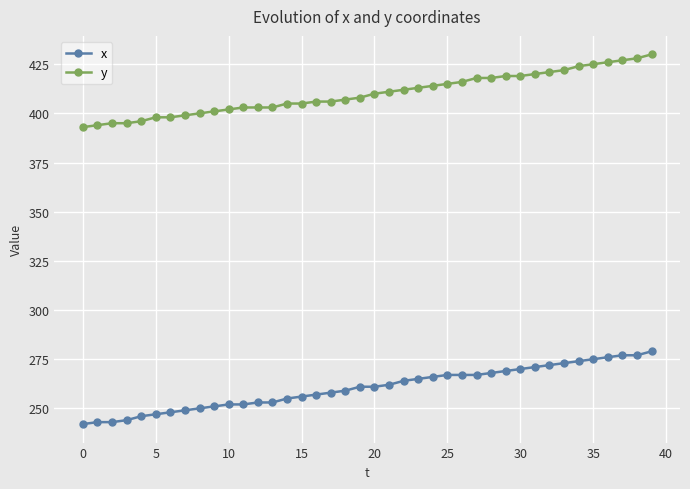

How many series are shown in this chart?

2